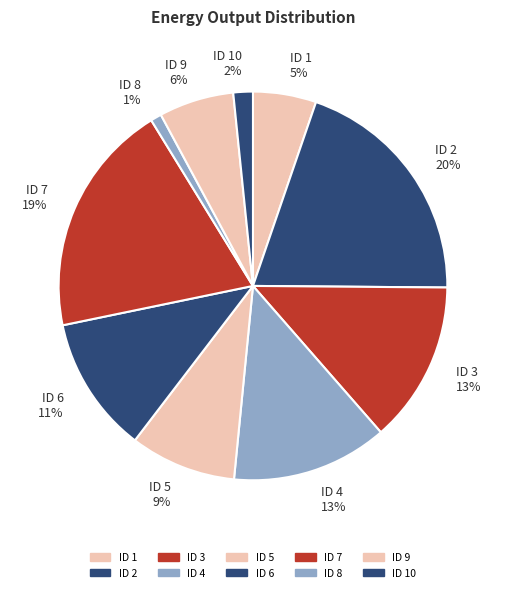

To the nearest percent, what is the combined percentage of ID 7 and ID 2?

39%